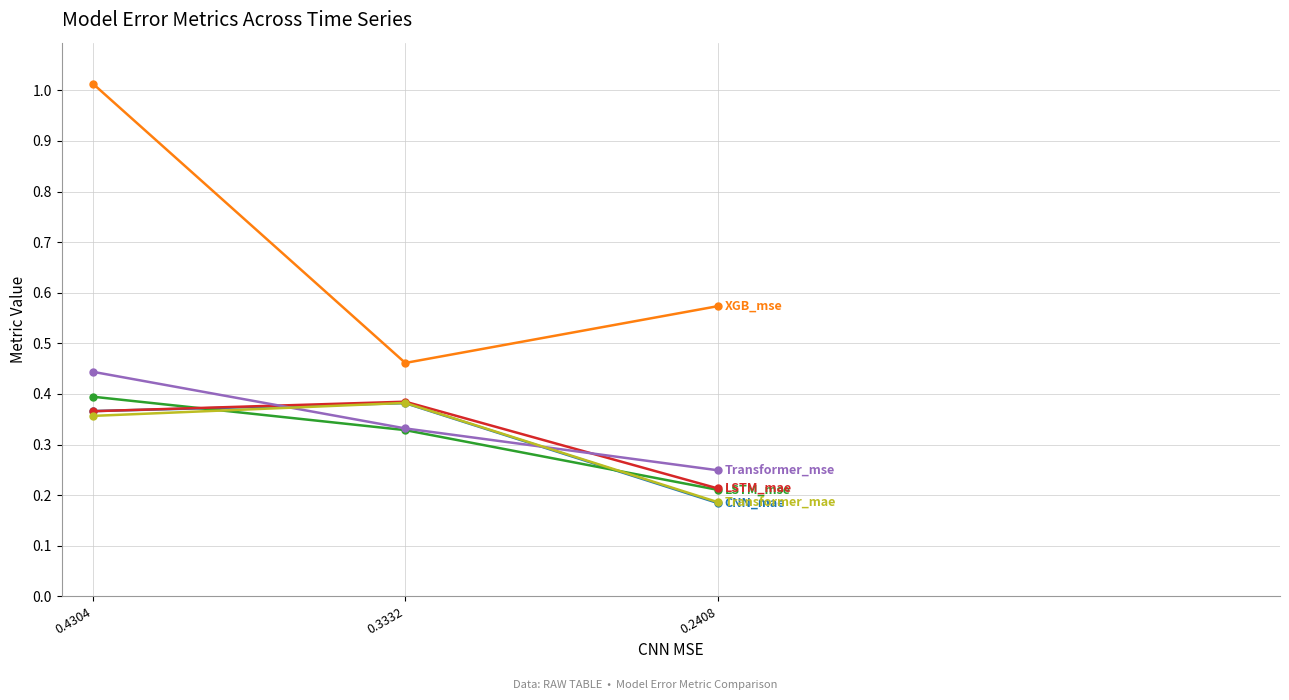

What is the total value across all series at 0.3332?

2.3